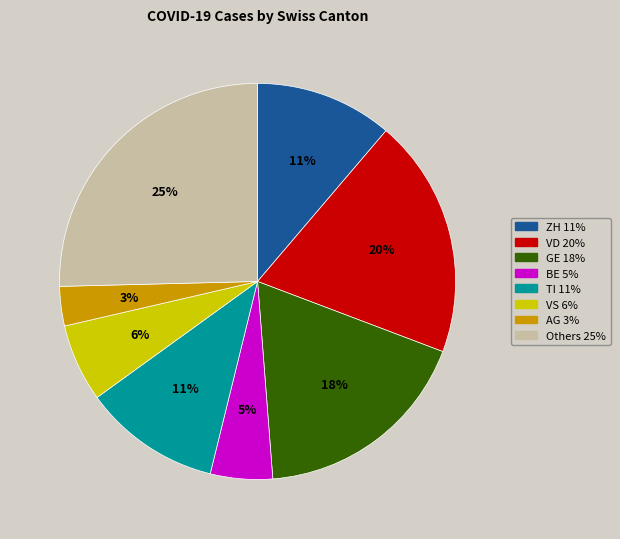

To the nearest percent, what is the average slice percentage?

12%